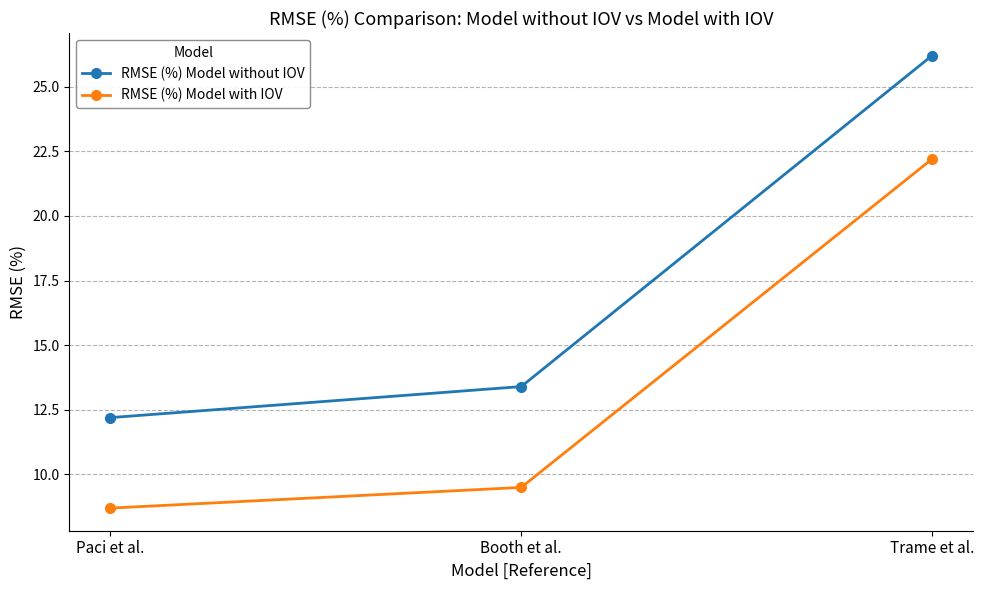

The value of RMSE (%) Model without IOV at Paci et al. is 12.2. True or false?

True